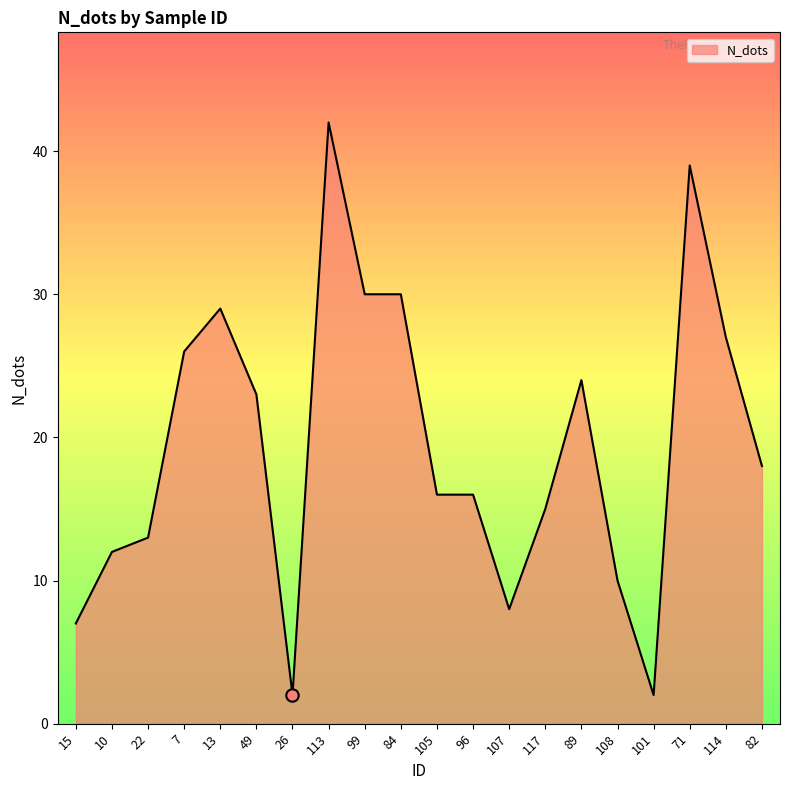

Approximately how many times larger is the value at 82 compared to 96?

1.1